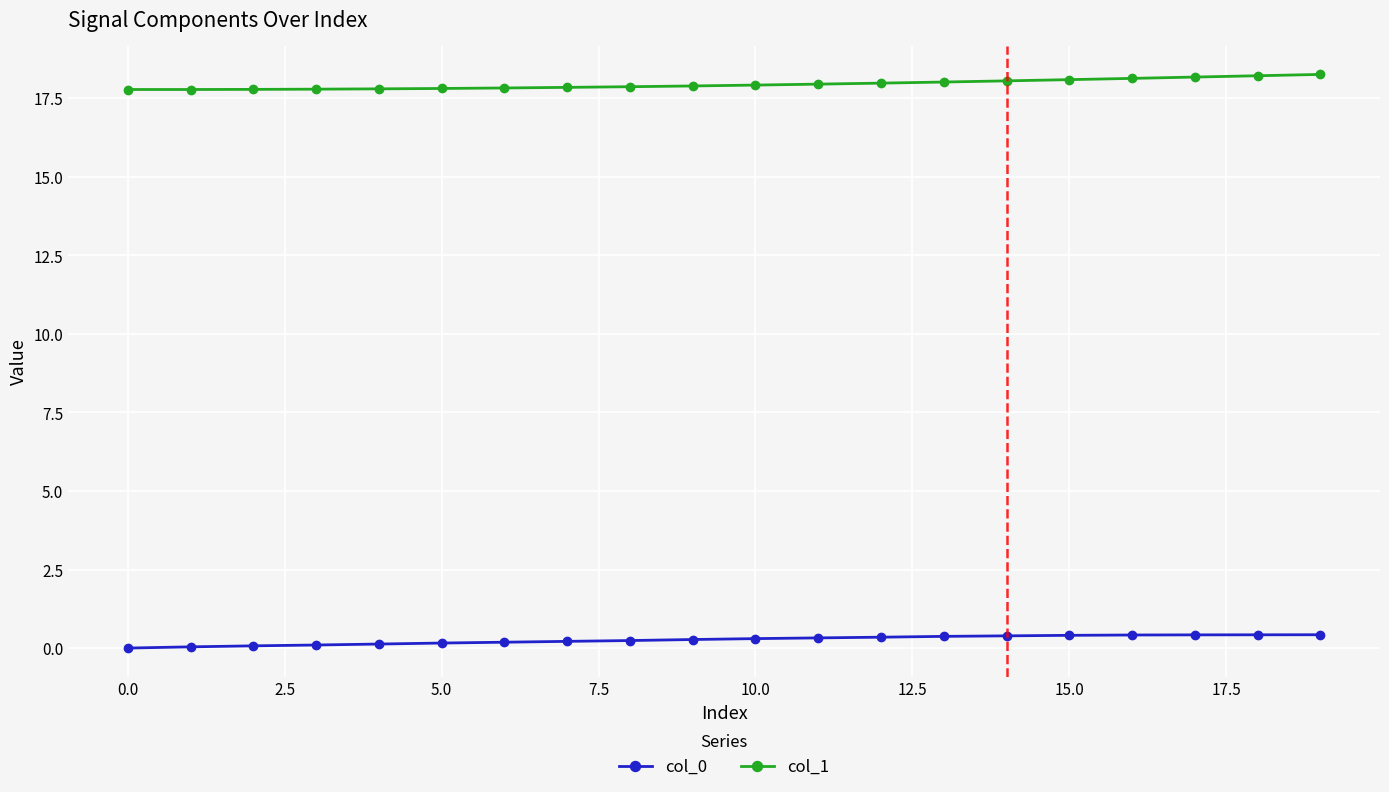

What is the difference between the maximum and minimum values in the col_1 series?

0.5